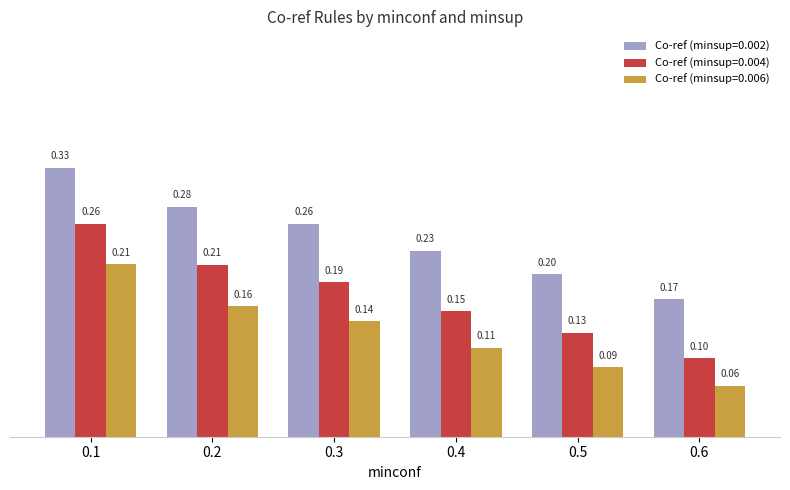

Rank the series by their average value, from highest to lowest.

Co-ref (minsup=0.002), Co-ref (minsup=0.004), Co-ref (minsup=0.006)